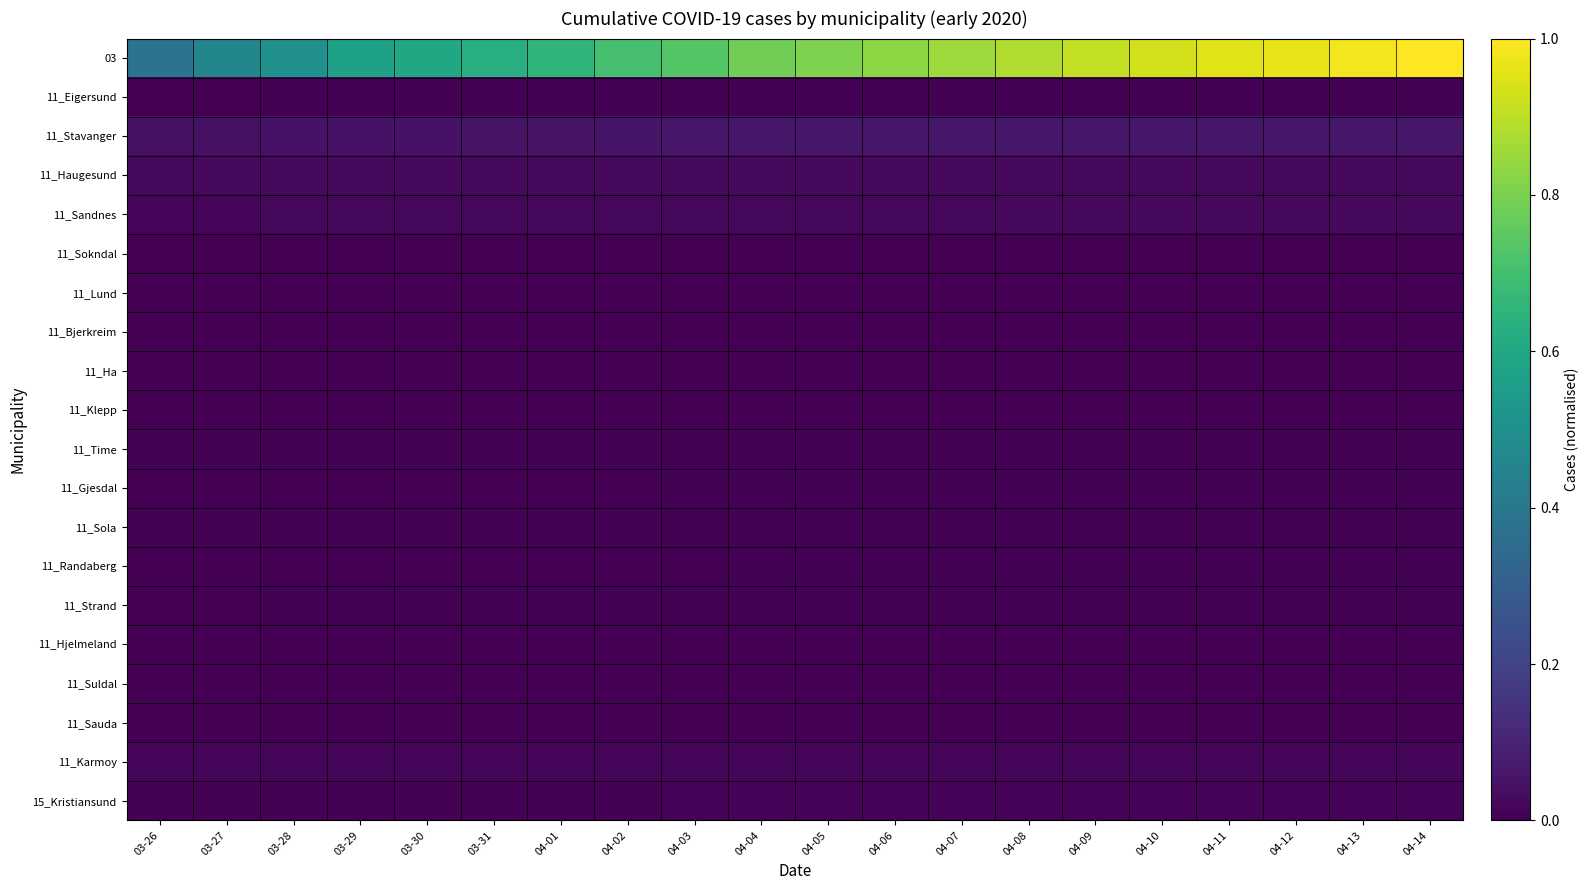

What is the total value across all series at 04-12?

1.2